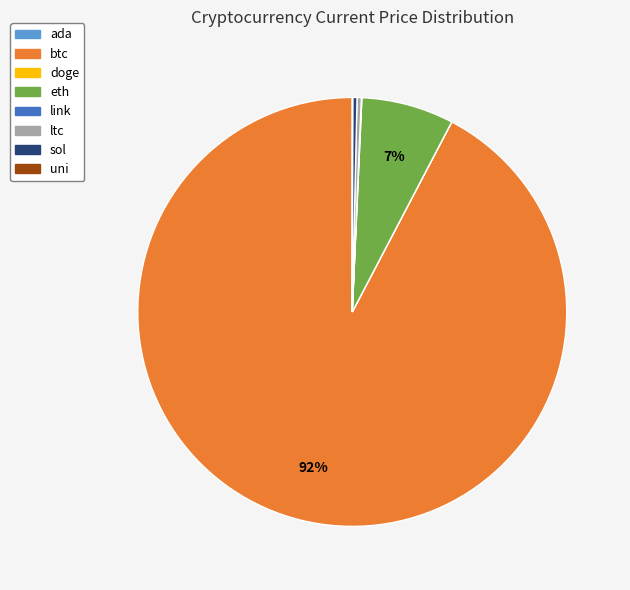

Which has a higher value, btc or ltc?

btc